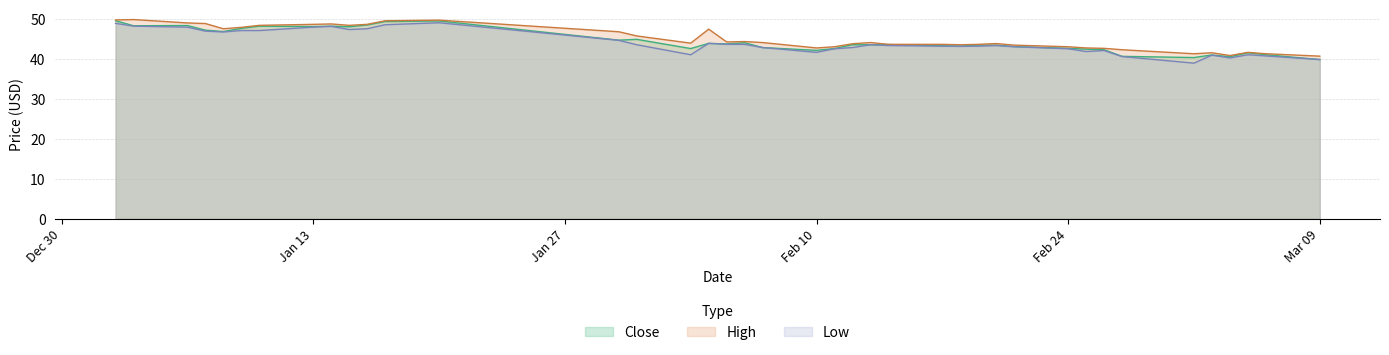

How many values in the Low series are below 43?

15